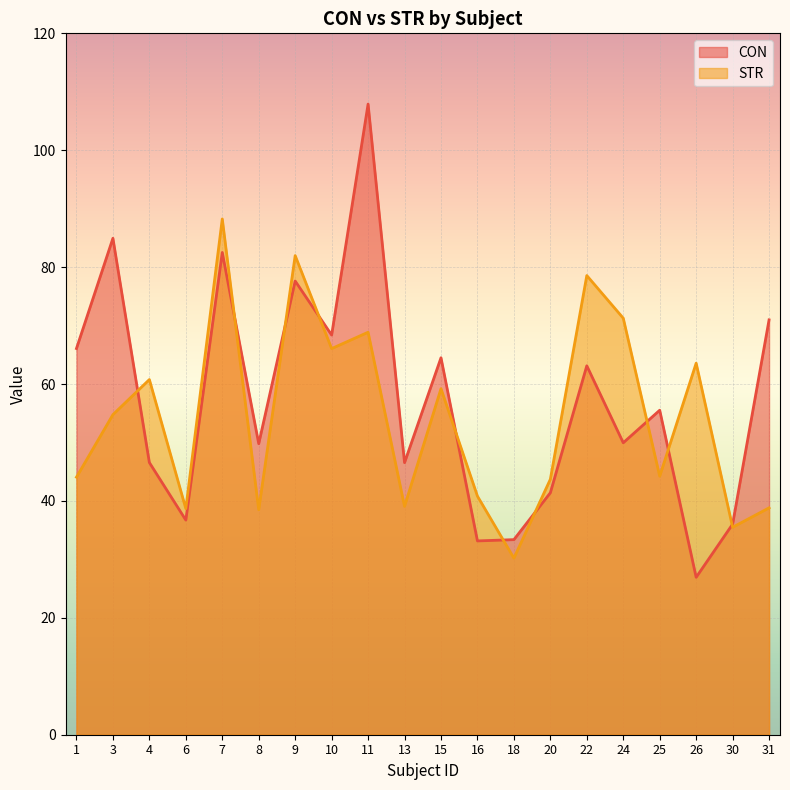

True or false: CON and STR cross at least once.

True